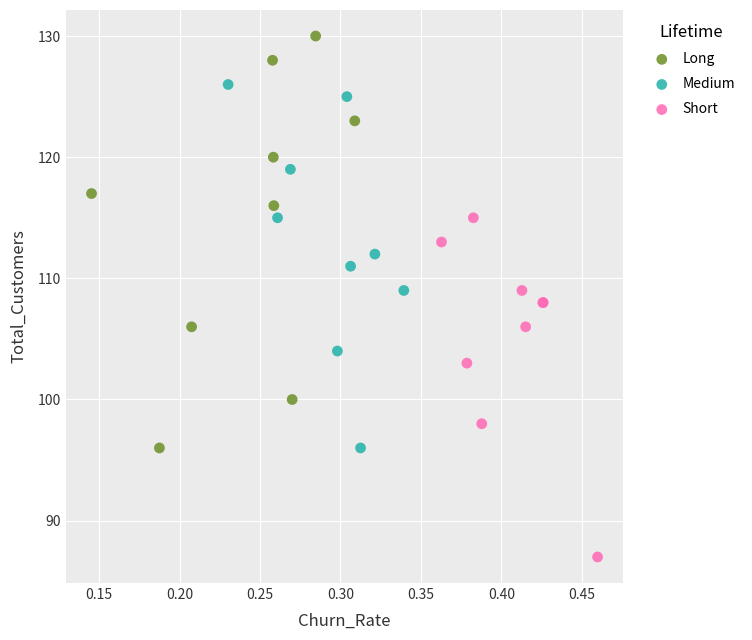

Which series contains the highest Y value?

Long